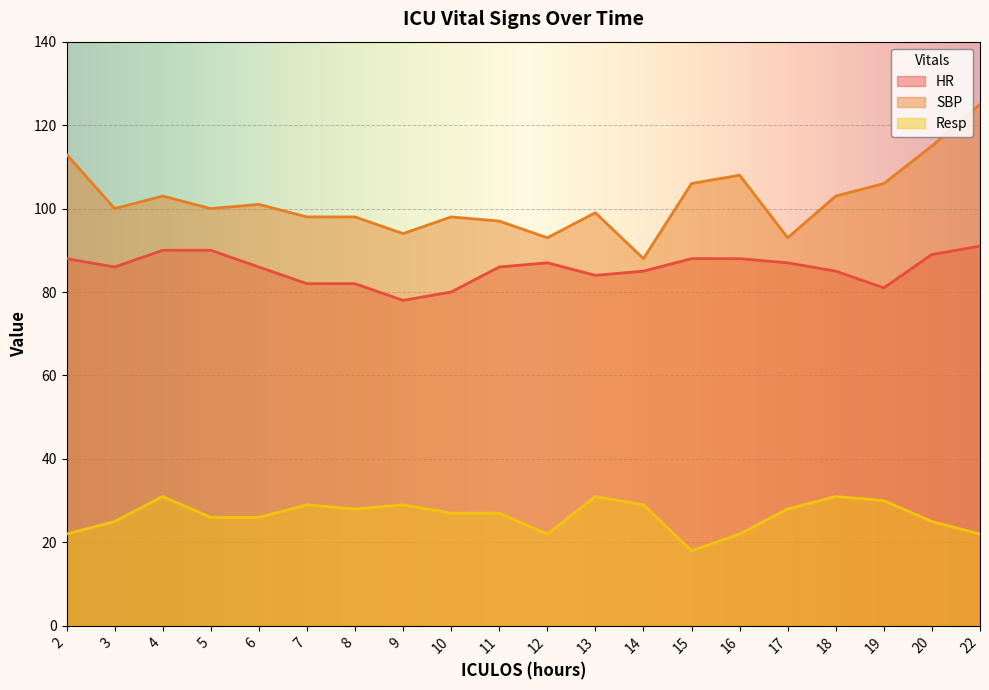

At which label does HR reach its minimum?

9